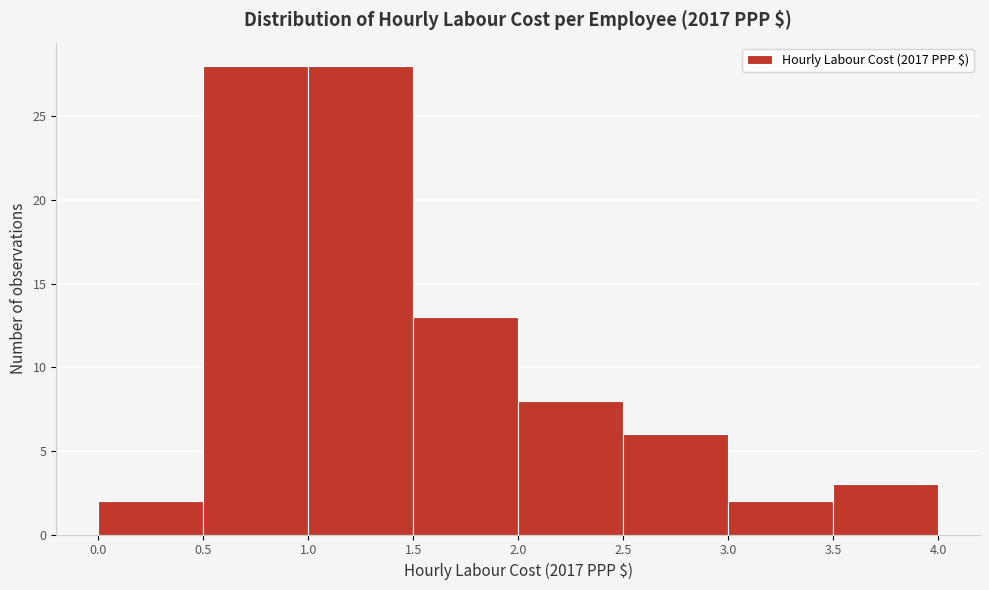

Reading left to right, transcribe this chart: for each bar, give the range it covers on the x-axis and its height. The values are not printed on the chart, so give them approximately, as read against the axis.

0.0 to 0.5: 2
0.5 to 1.0: 28
1.0 to 1.5: 28
1.5 to 2.0: 13
2.0 to 2.5: 8
2.5 to 3.0: 6
3.0 to 3.5: 2
3.5 to 4.0: 3